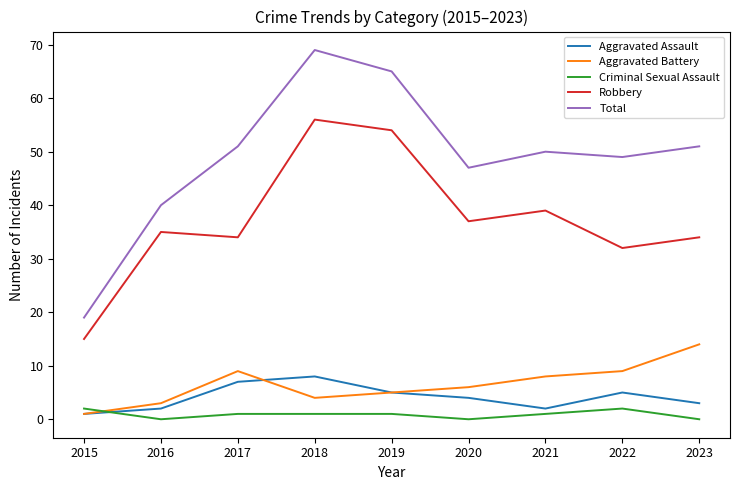

At which category is the sum across all series the highest?

2018